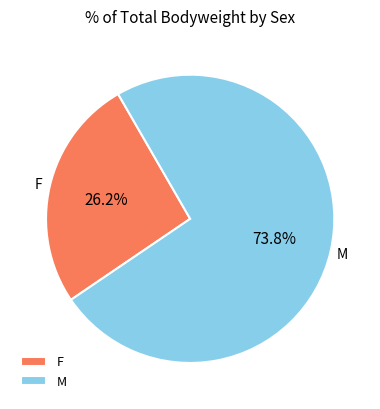

What percentage do M and F together represent?

100.0%